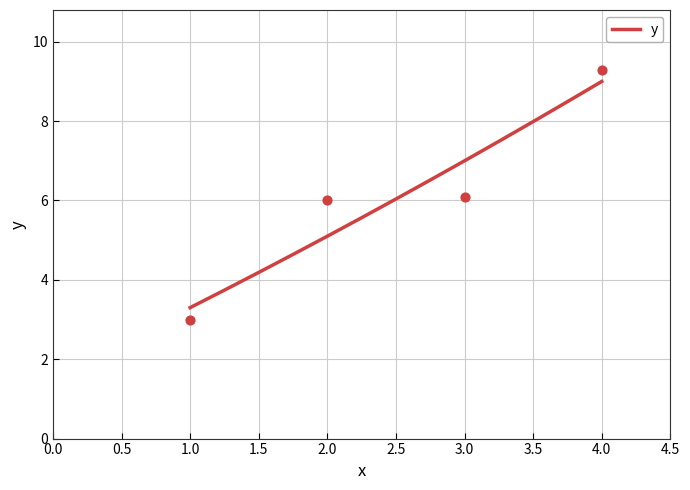

Which has a higher value, 2.0 or 4.0?

4.0